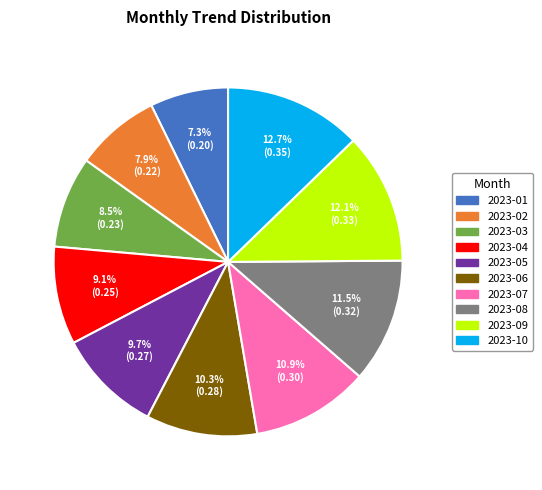

Which category has the smallest portion of the pie?

2023-01